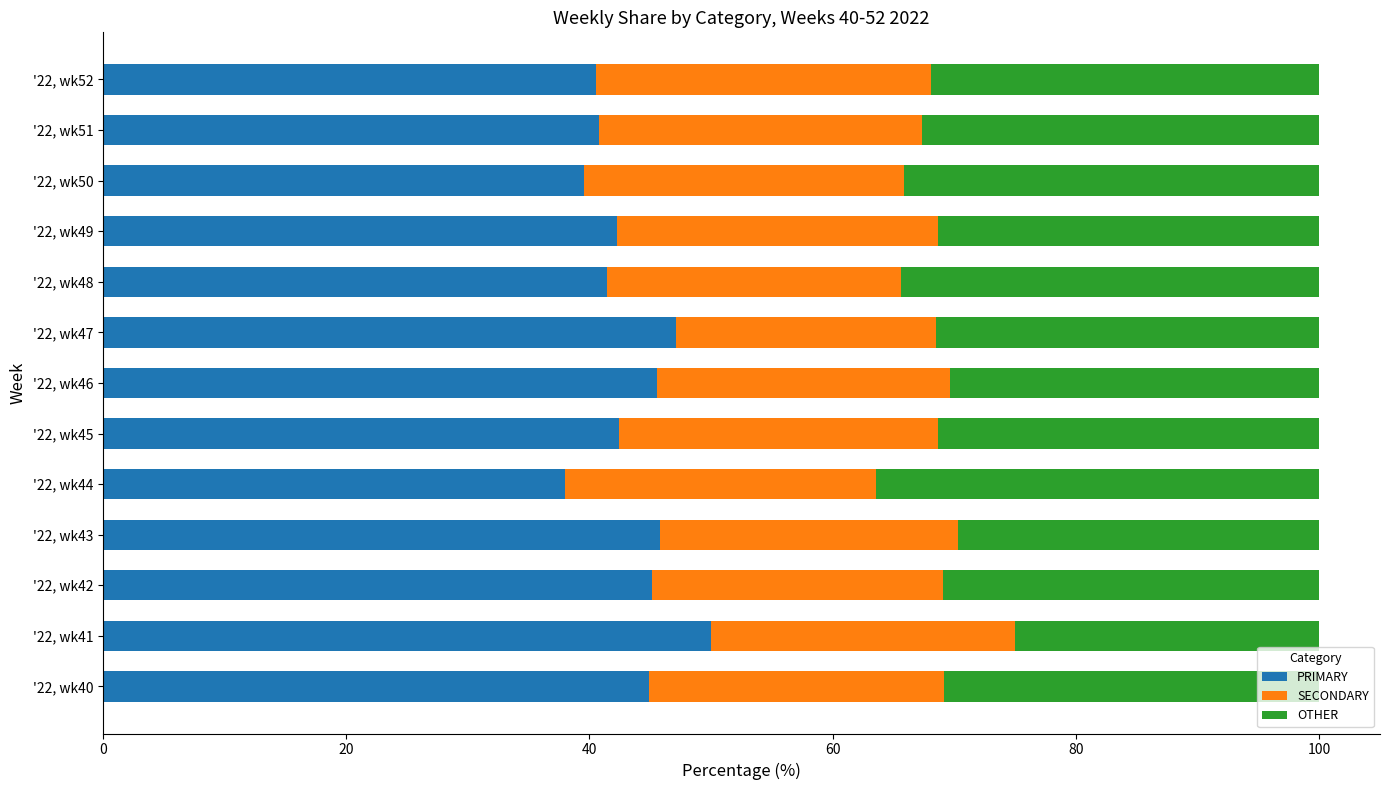

What is the difference between the maximum and minimum values in the PRIMARY series?

12.0